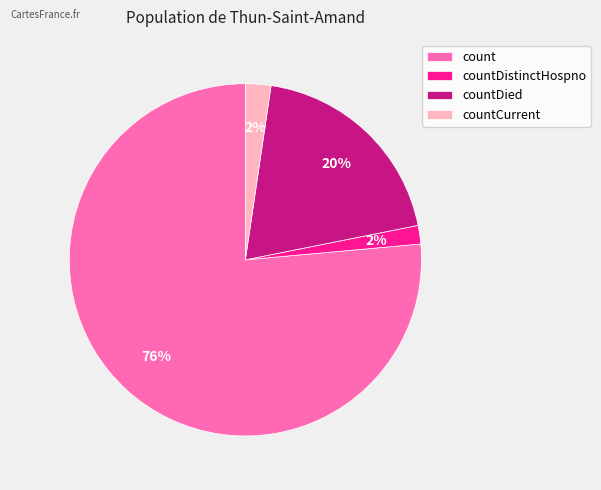

Which category accounts for the majority?

count